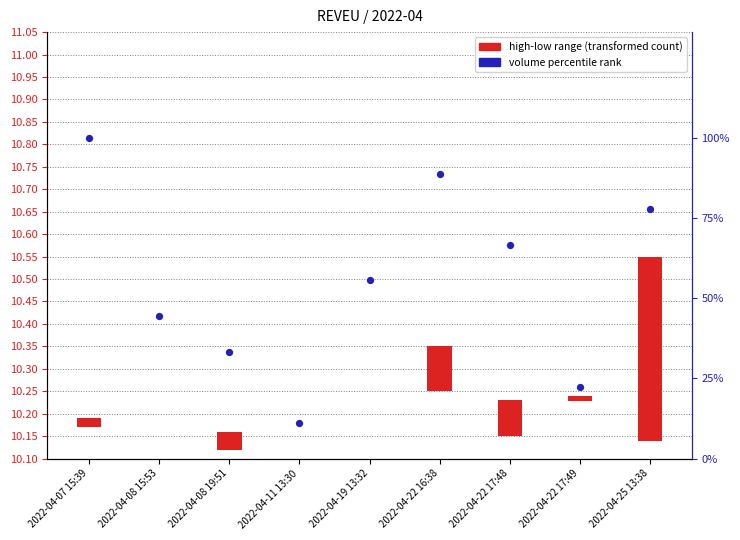

At how many categories does at least one series exceed 1?

9